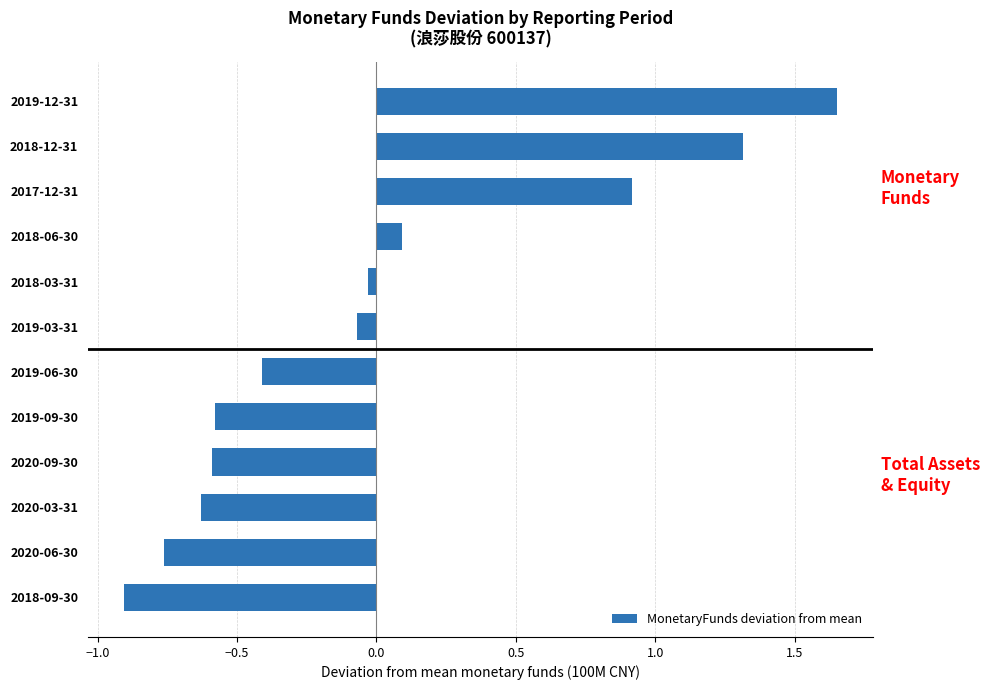

Between 2017-12-31 and 2019-03-31, which is larger?

2017-12-31